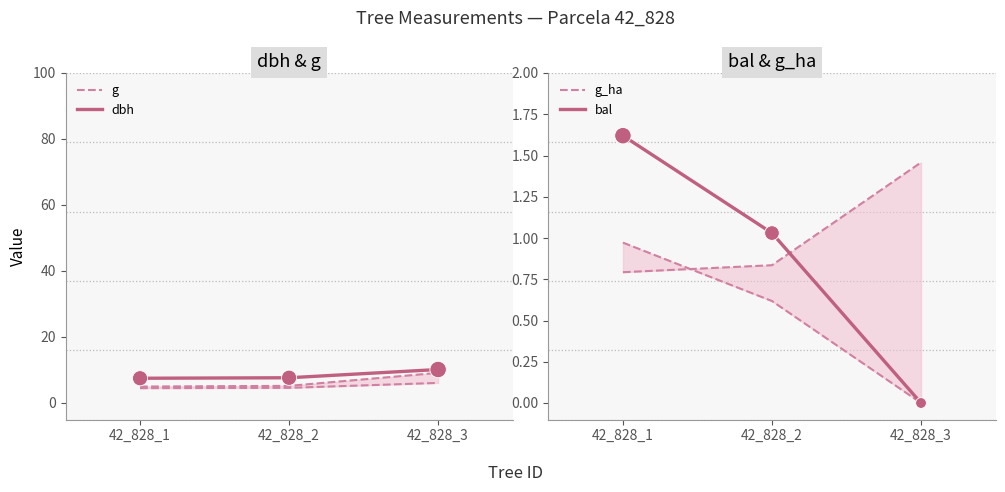

Which series has the largest Y range (max minus min)?

g